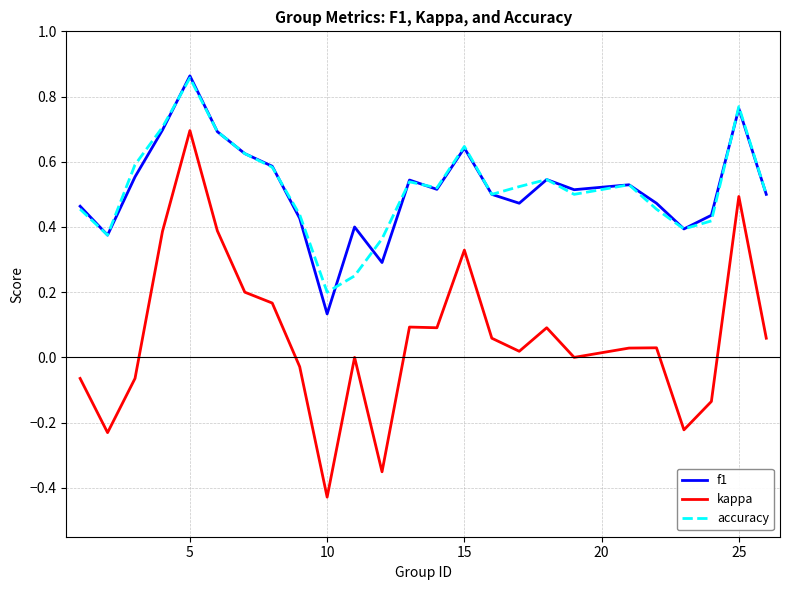

True or false: f1 and kappa cross at least once.

False